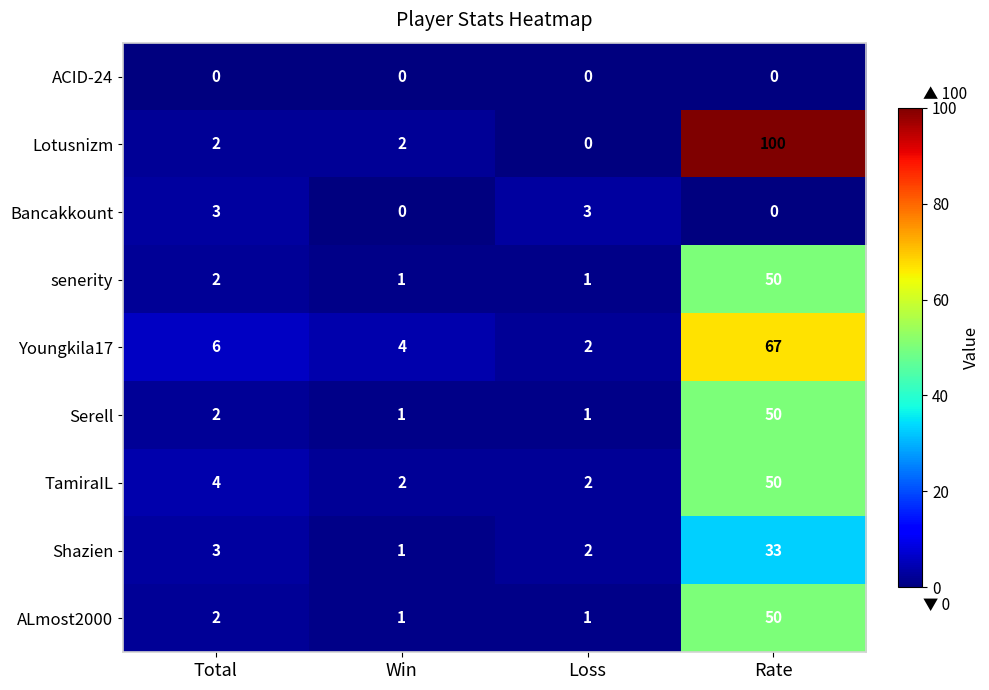

What is the total value across all series at Rate?

400